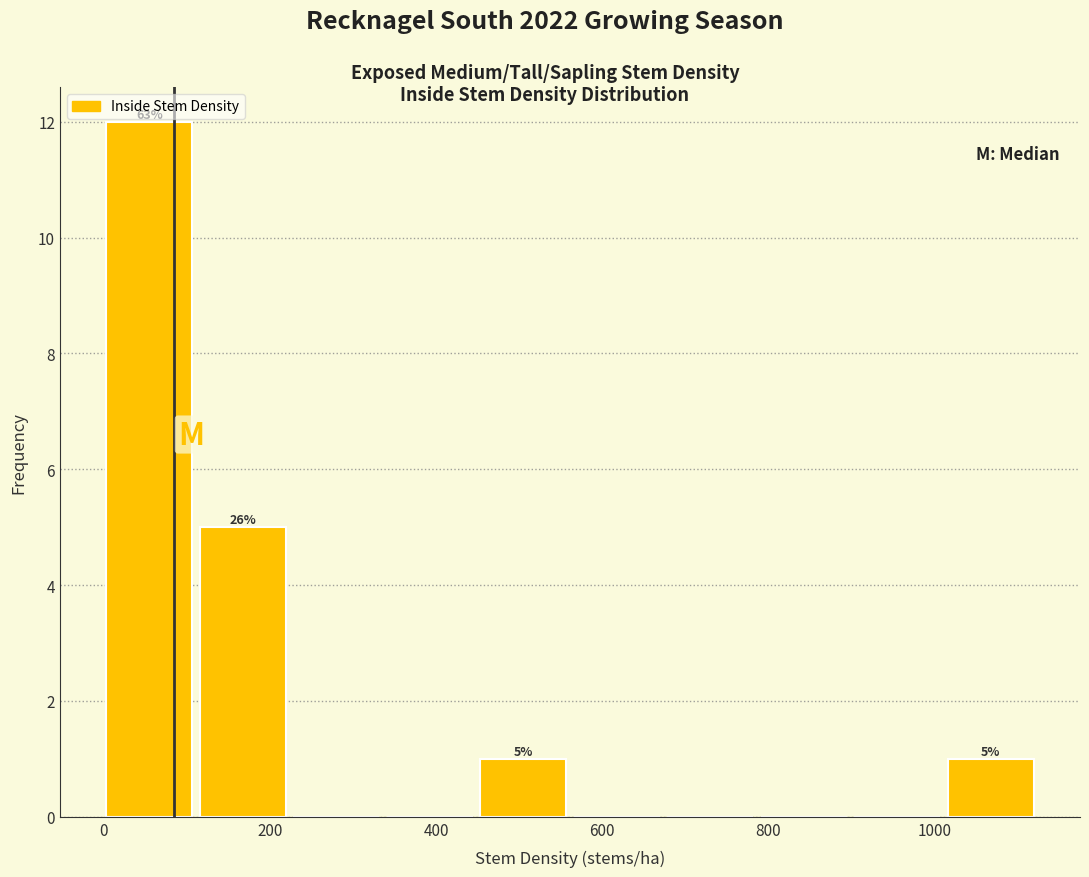

Which range on the x-axis has the tallest bar?

0 to 120